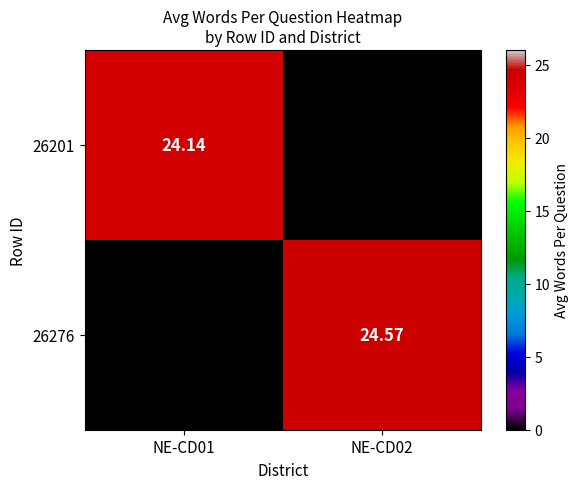

Rank the series by their average value, from lowest to highest.

26201, 26276